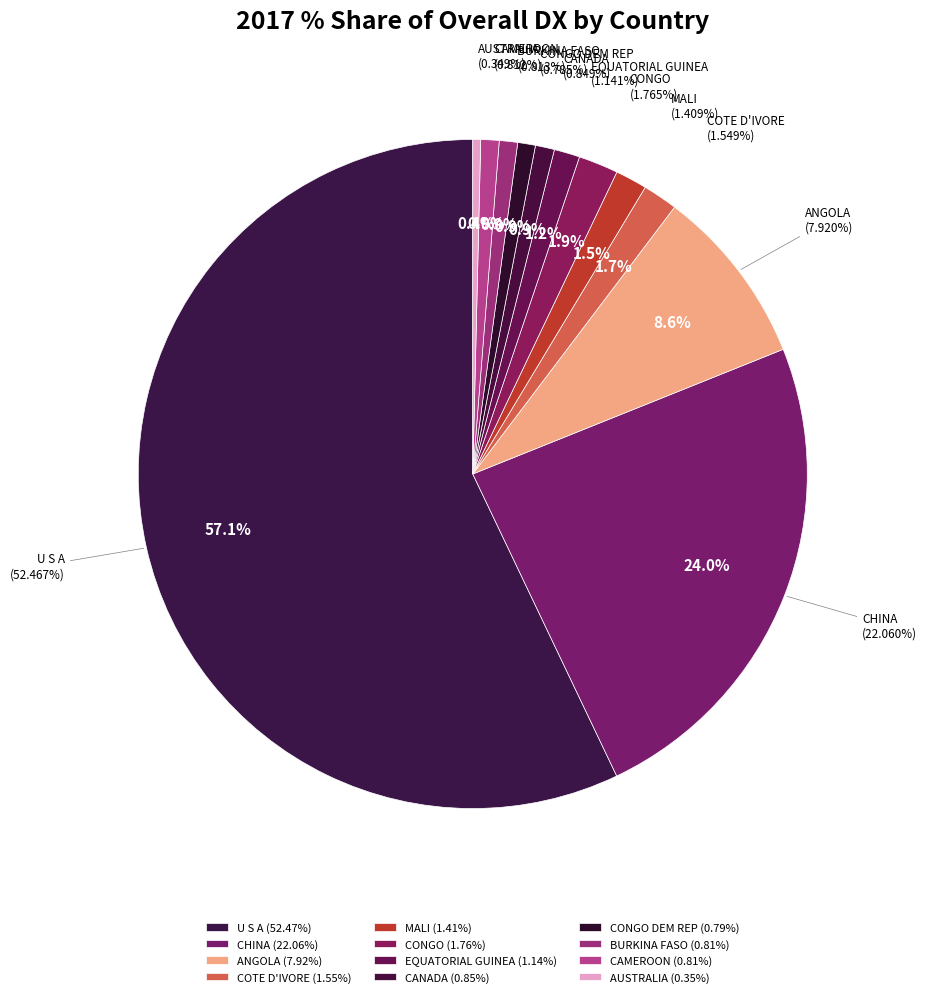

How much of the chart is everything except EQUATORIAL GUINEA?

98.8%